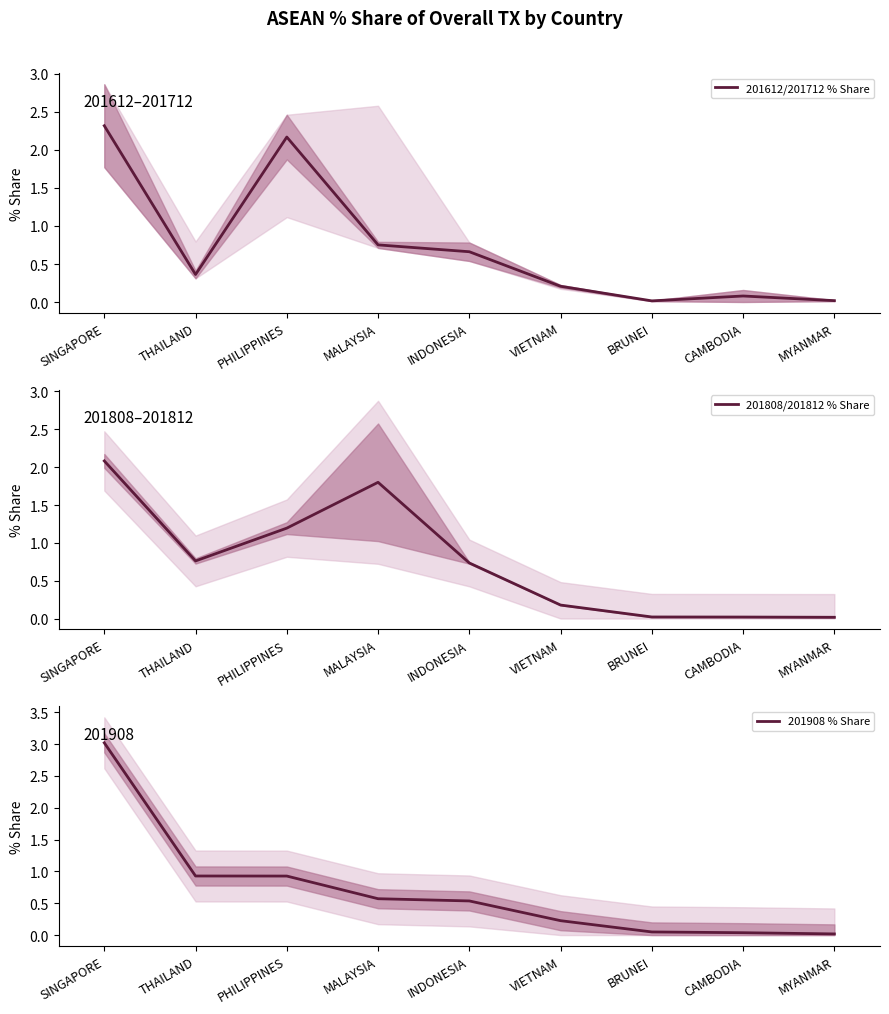

What is the total value across all series at MYANMAR?

0.1